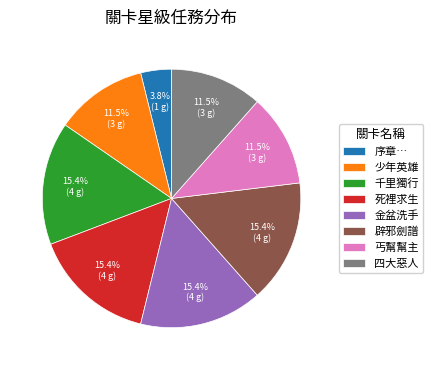

What percentage do 辟邪劍譜 and 金盆洗手 together represent?

30.8%